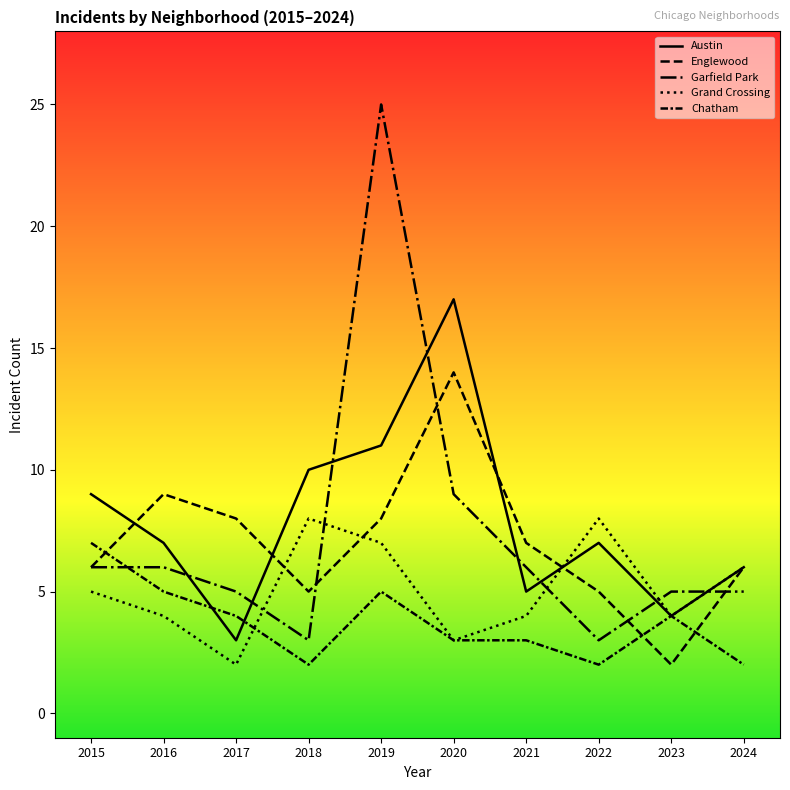

What is the average value of the Englewood series?

7